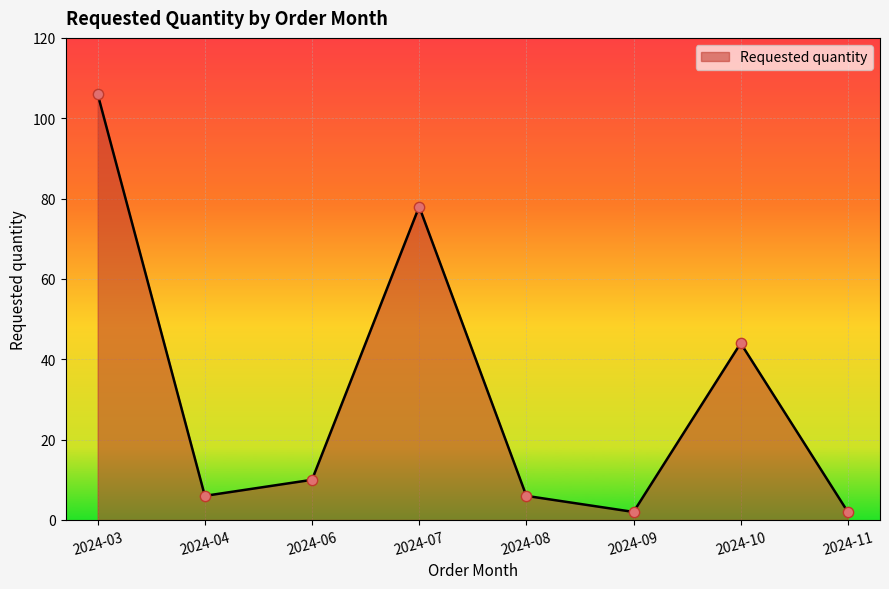

Approximately how many times larger is the value at 2024-04 compared to 2024-07?

0.1